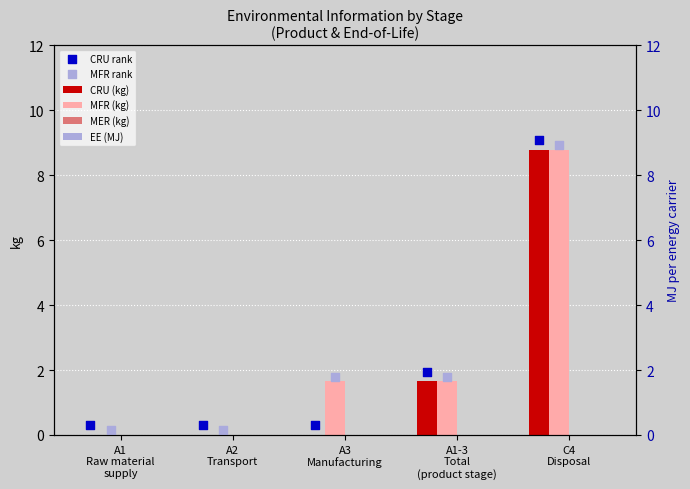

At which category is the sum across all series the highest?

C4
Disposal